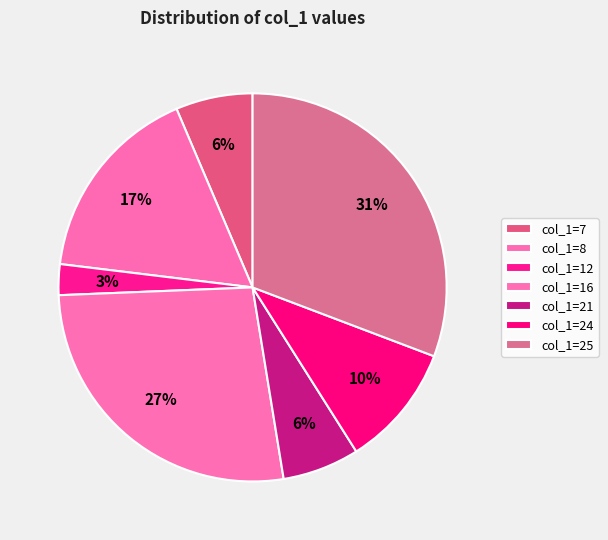

How many segments does this pie chart have?

7